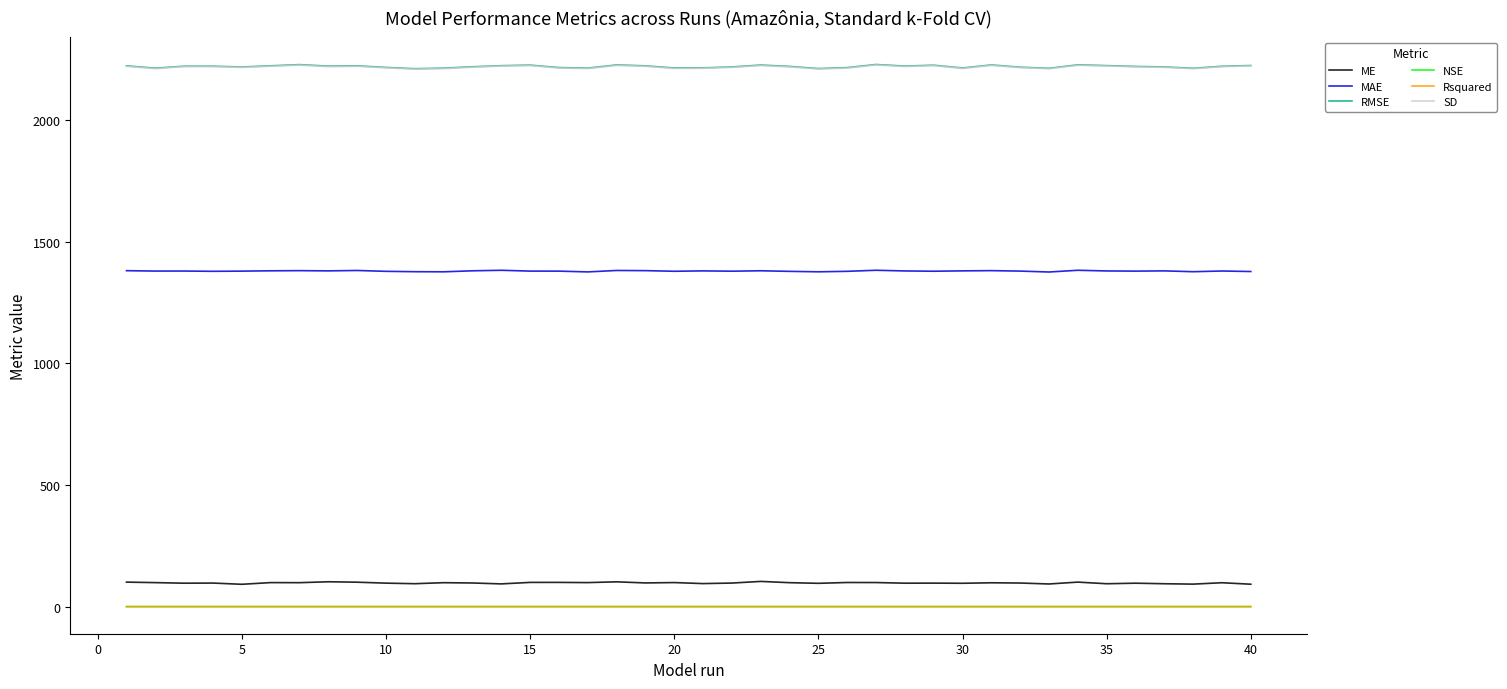

Which series has the largest range (max minus min)?

RMSE